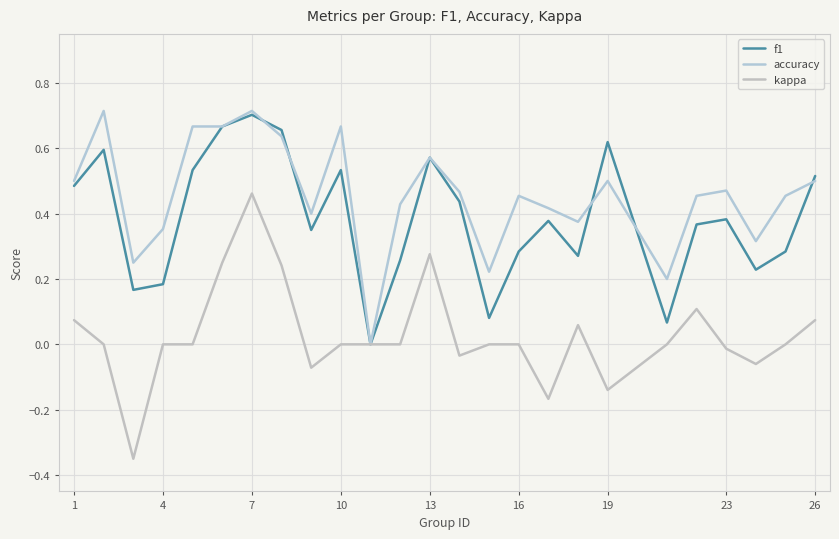

True or false: f1 and kappa cross at least once.

False